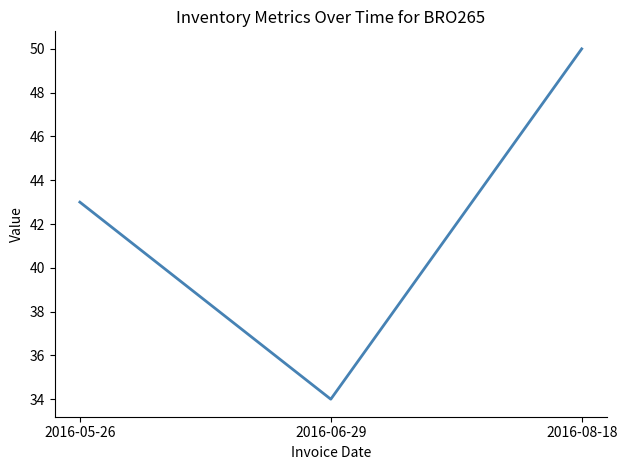

Which has a higher value, 2016-08-18 or 2016-05-26?

2016-08-18